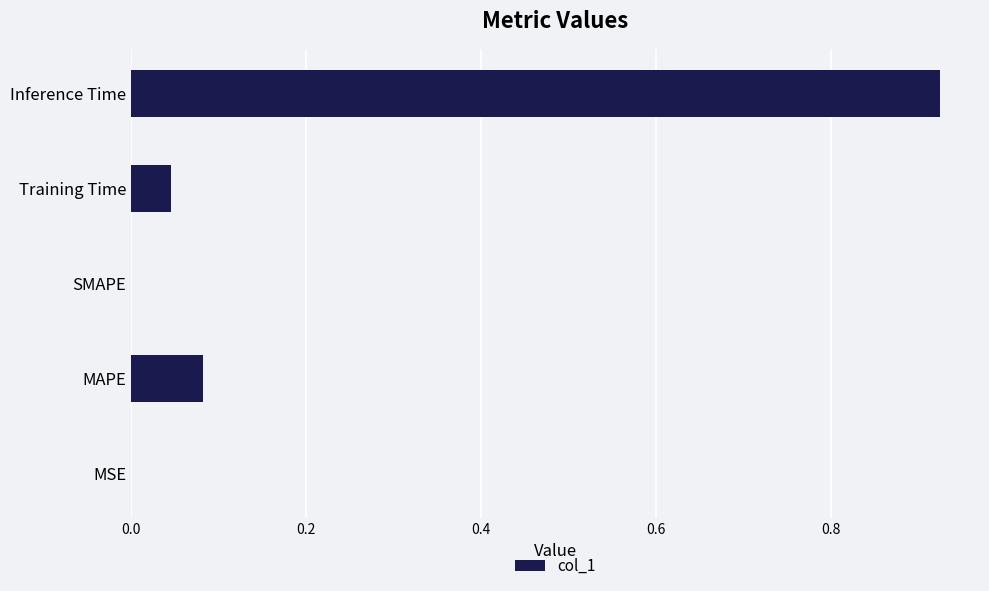

The value at SMAPE is 0.0. True or false?

True